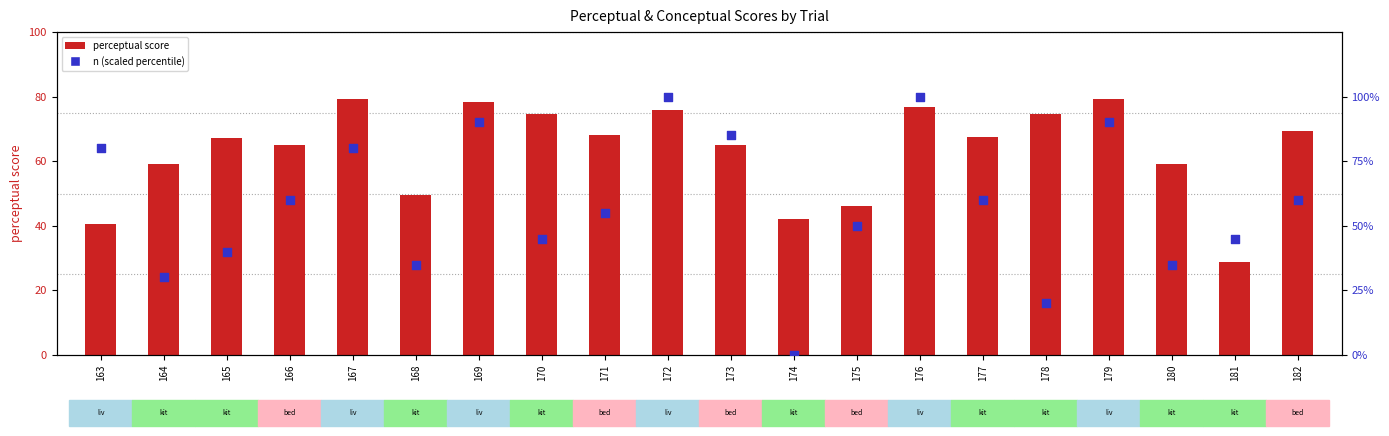

At how many categories does at least one series exceed 9?

20